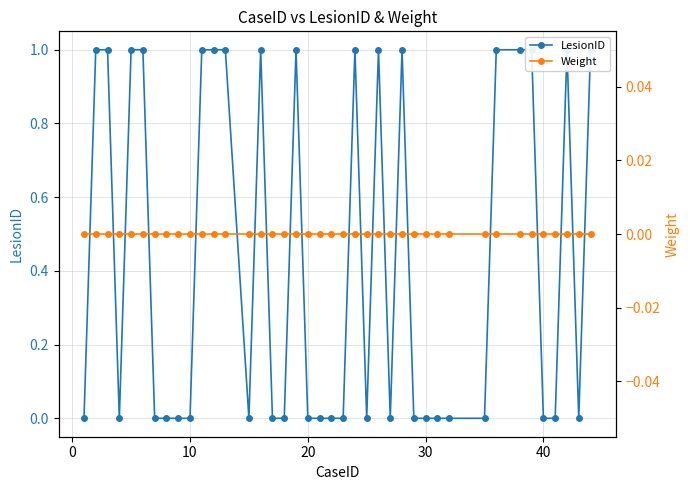

Is it true that LesionID equals 0 at 15?

False